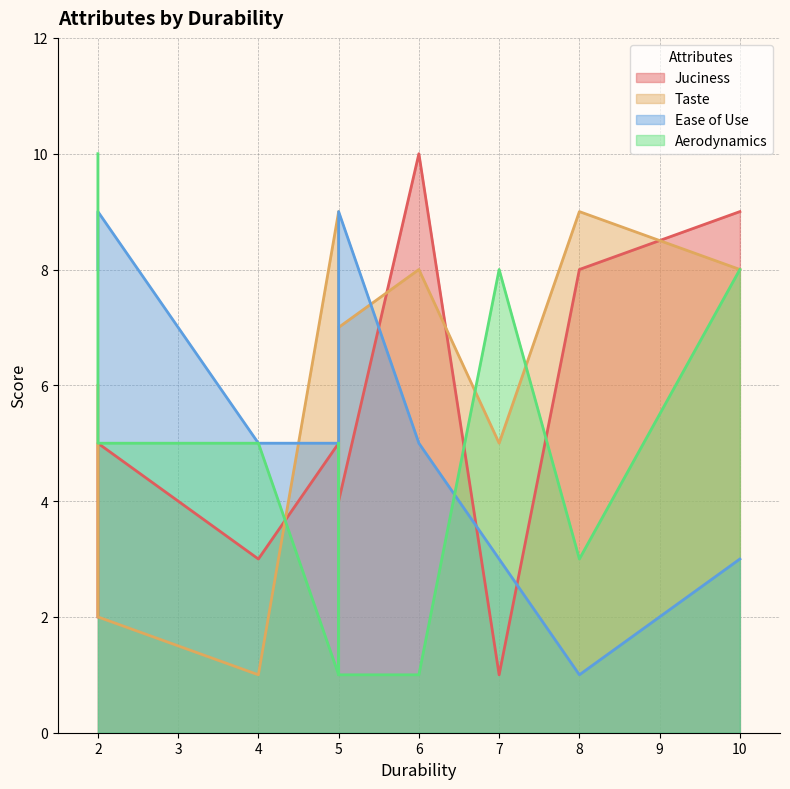

What is the value of the Juciness point at the 9th from the left?

5